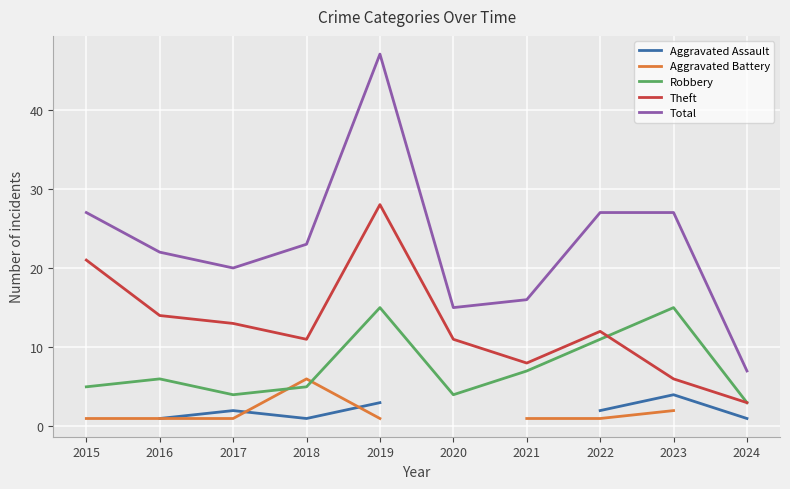

Rank the series at 2023 from lowest to highest value.

Aggravated Battery, Aggravated Assault, Theft, Robbery, Total